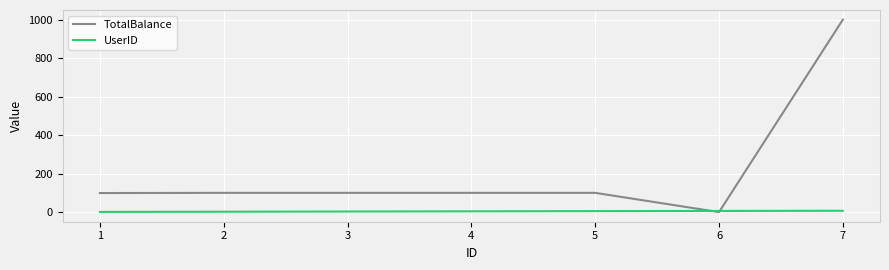

What is the maximum value for TotalBalance?

1000.0